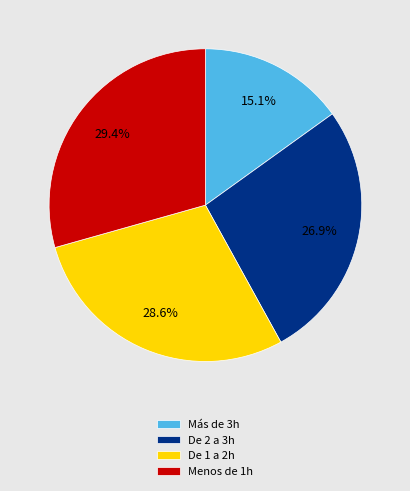

Combined, do Menos de 1h and Más de 3h account for over 50%?

No